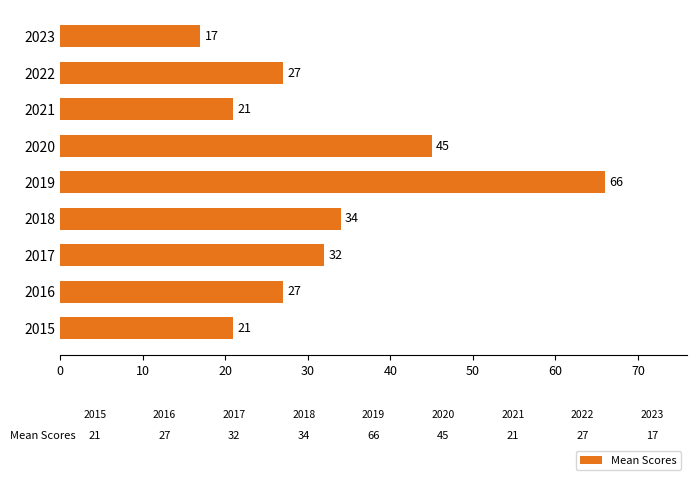

How many bars are there in total?

9